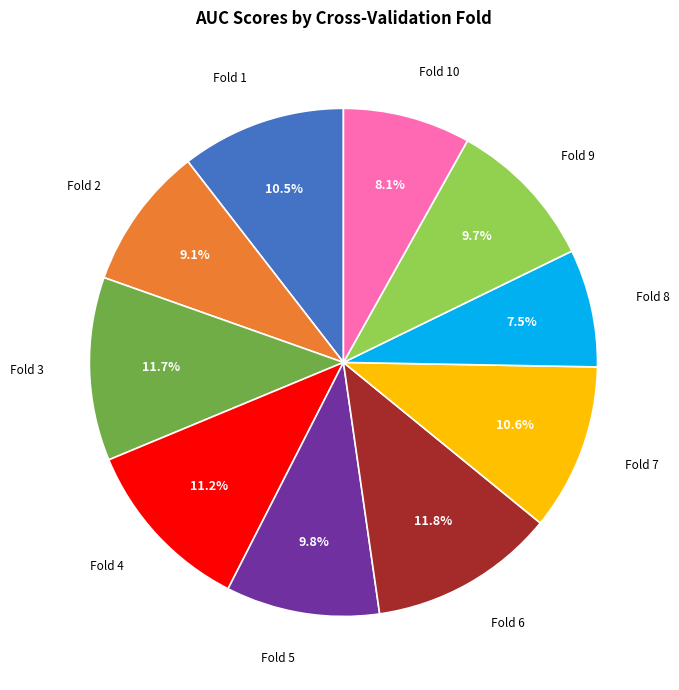

Count the number of slices in the pie.

10